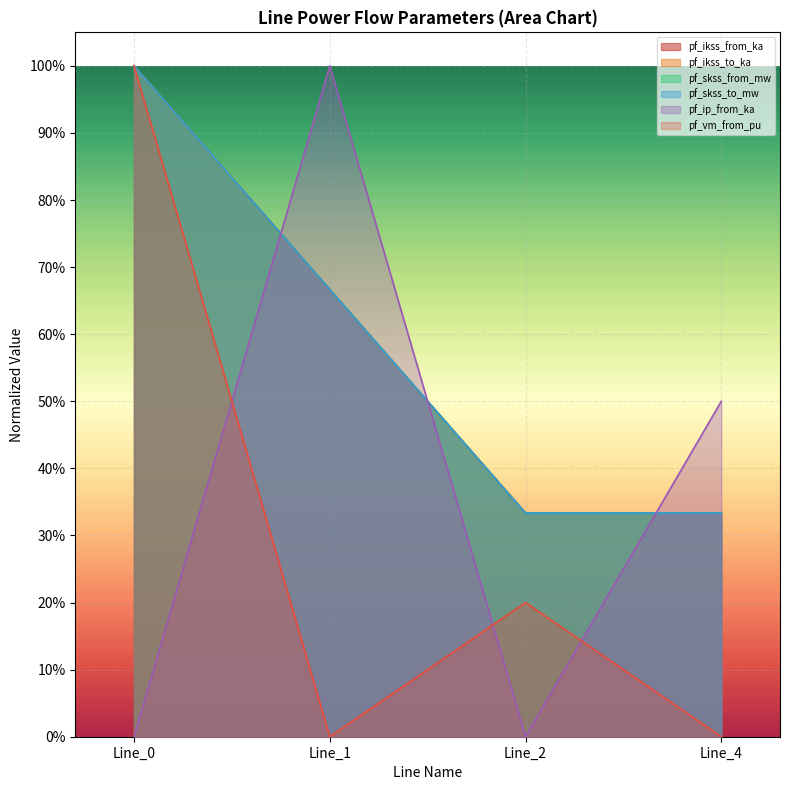

At 0, list the series in order from largest to smallest.

pf_ikss_from_ka, pf_ikss_to_ka, pf_skss_from_mw, pf_skss_to_mw, pf_vm_from_pu, pf_ip_from_ka